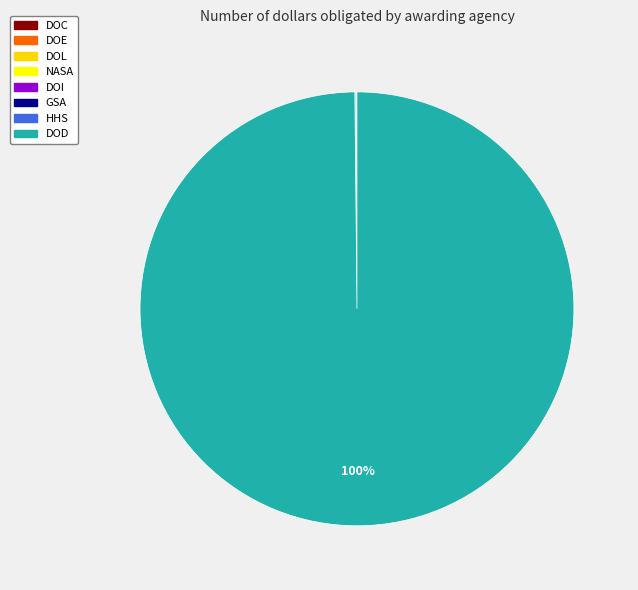

Which category accounts for the majority?

DOD